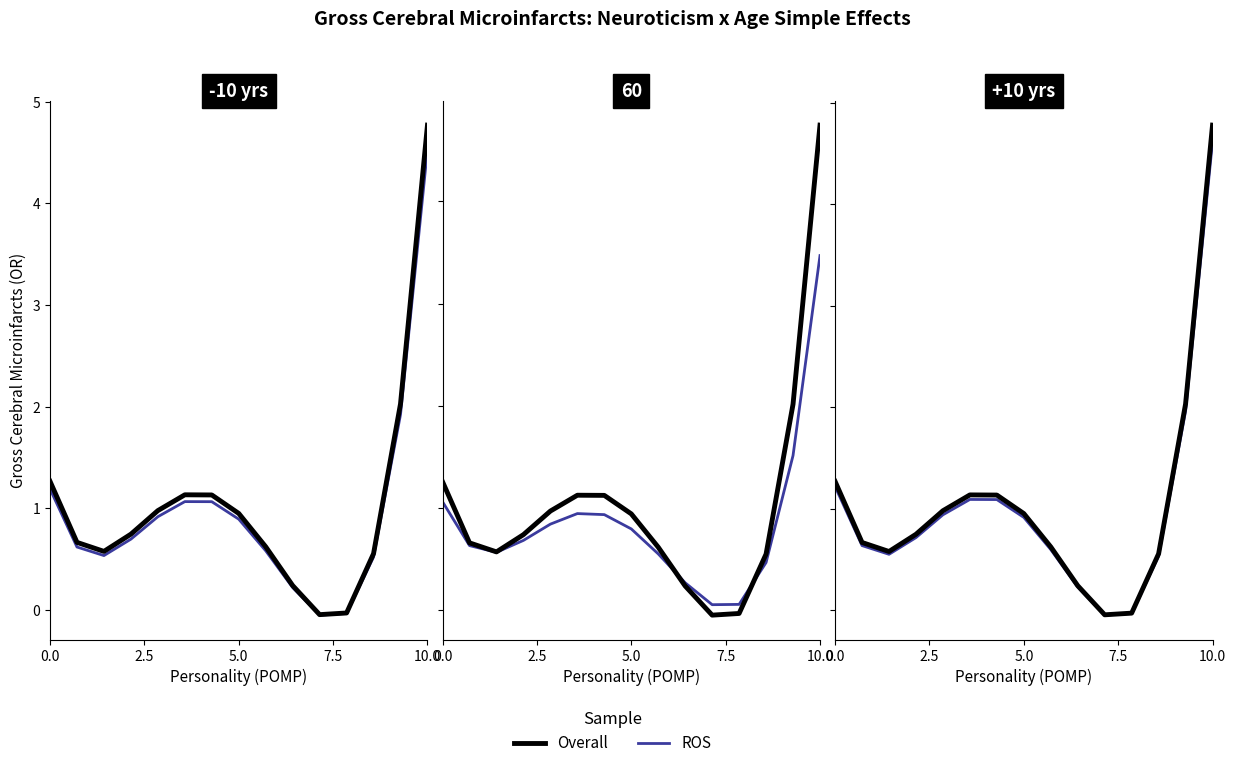

At 10.0, list the series in order from largest to smallest.

Overall, ROS